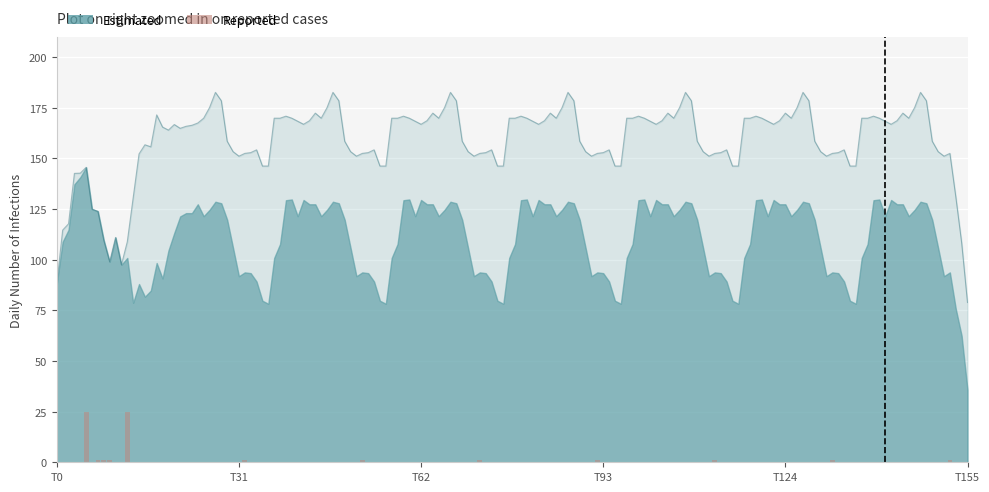

How many data points are above 1?

2